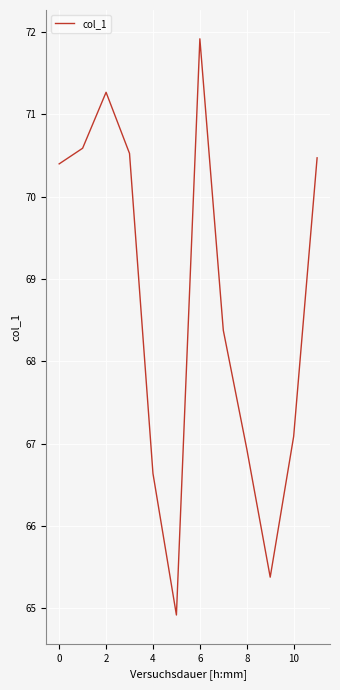

What is the difference between the maximum and minimum values?

7.0